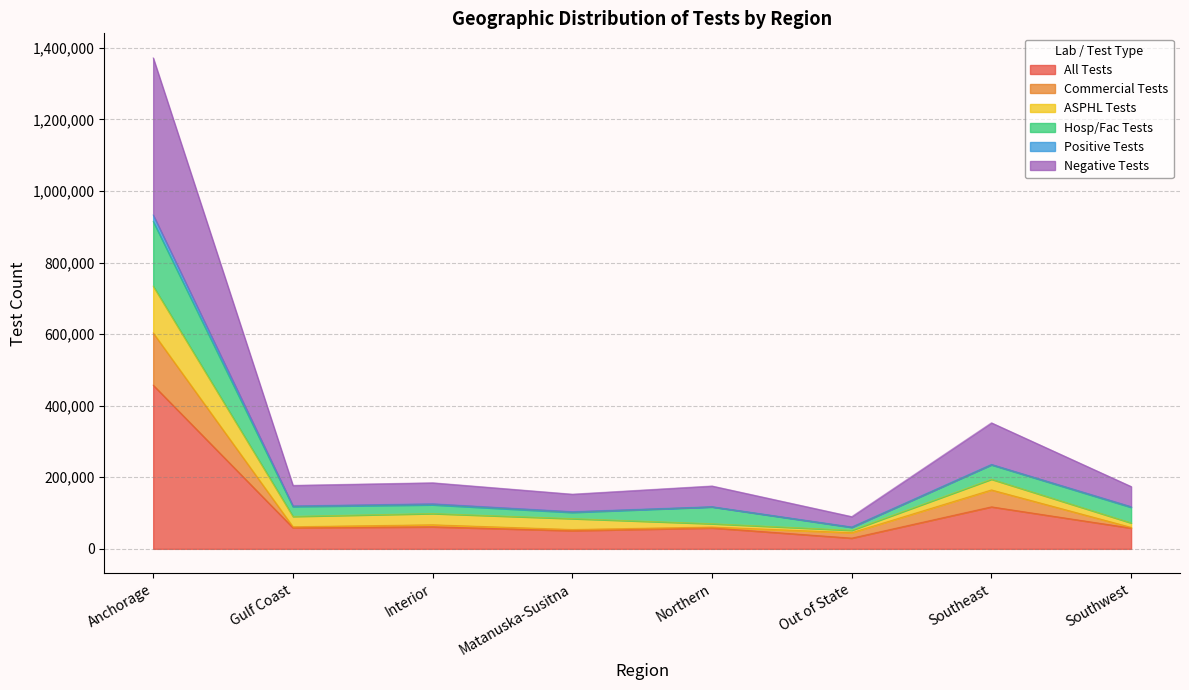

Where is the first local maximum for Commercial Tests?

Interior